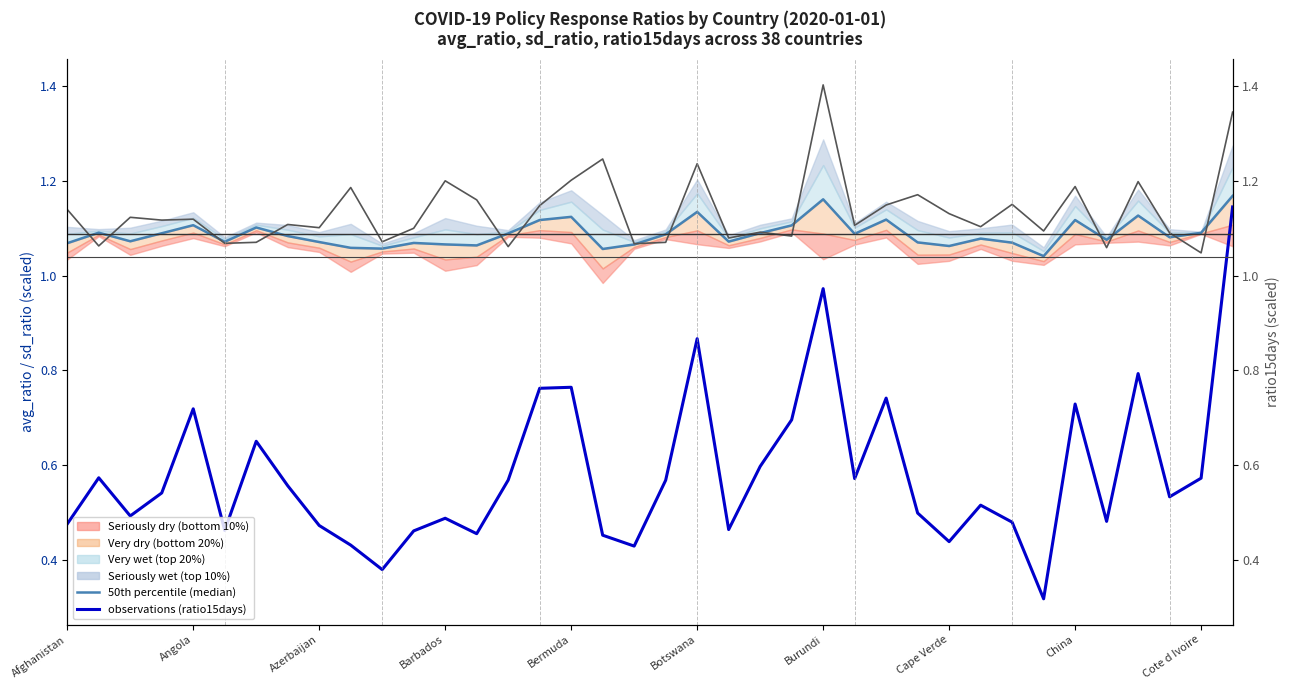

At how many categories does at least one series exceed 0?

38